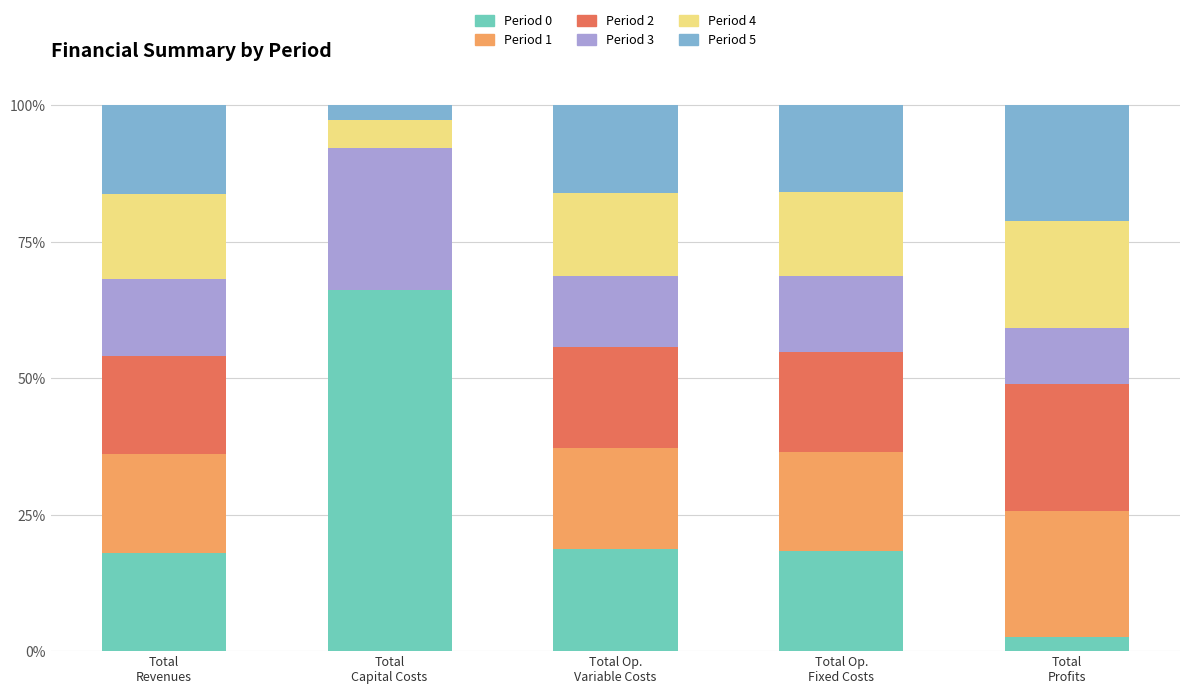

What is the maximum value for Period 0?

66.2